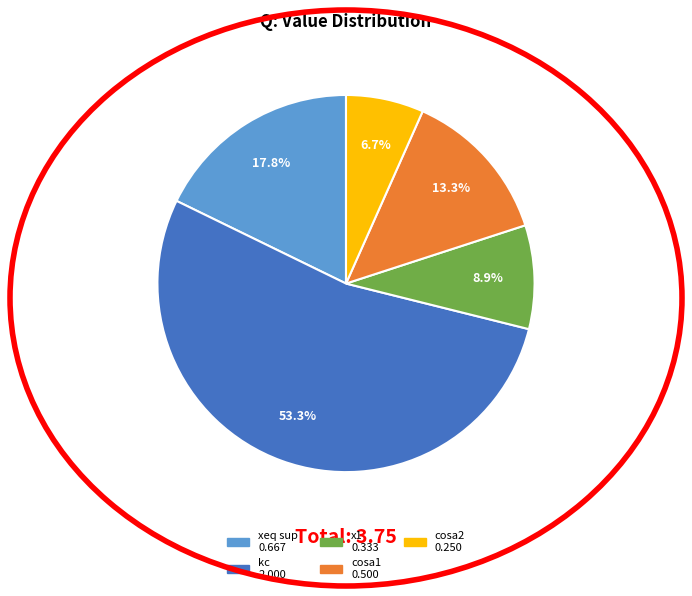

How many segments does this pie chart have?

5